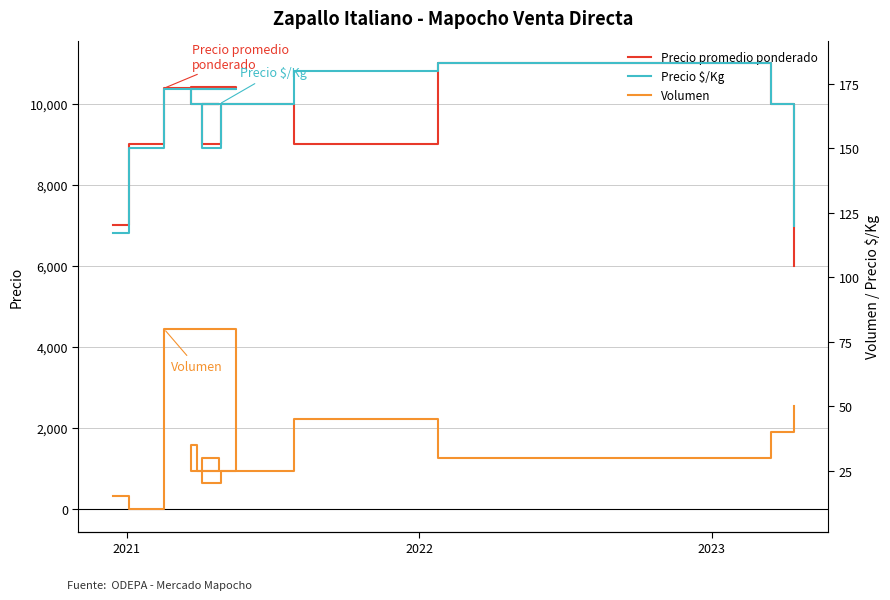

True or false: Volumen and Precio promedio ponderado intersect in this chart.

False